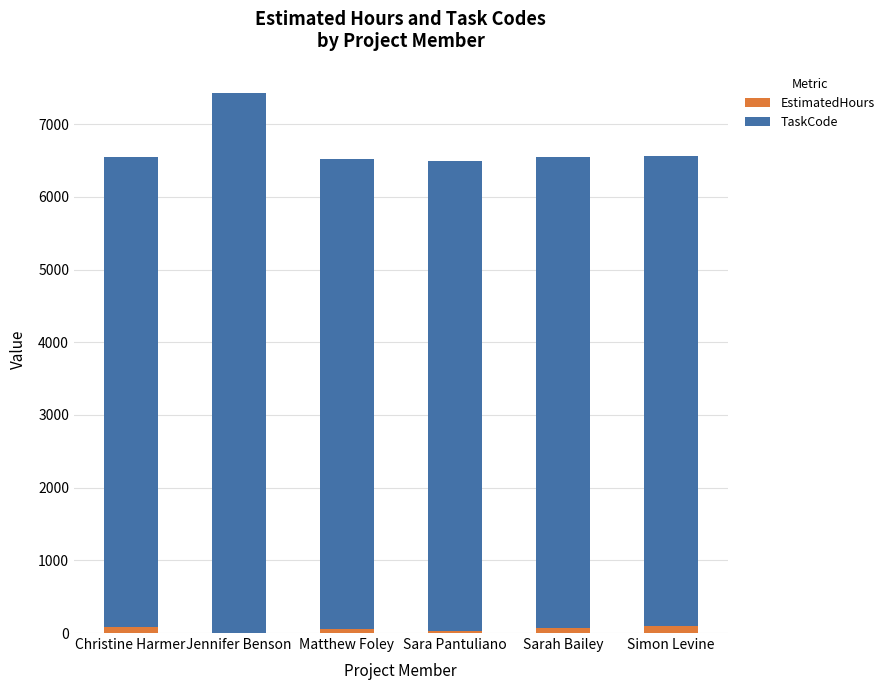

At which category is the sum across all series the highest?

Jennifer Benson